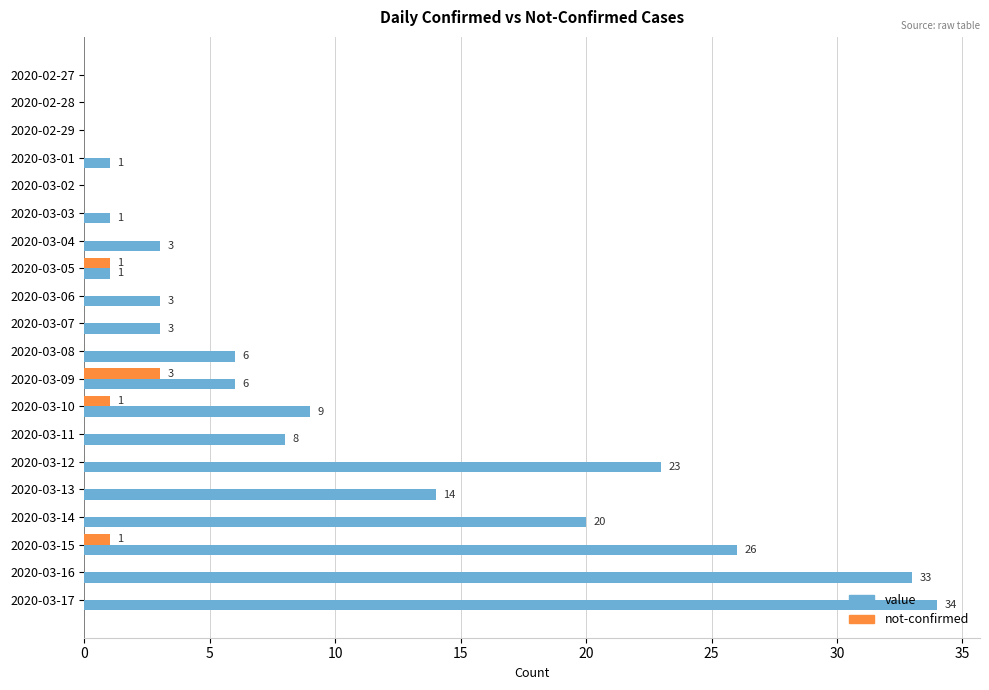

What is the sum of all value values?

191